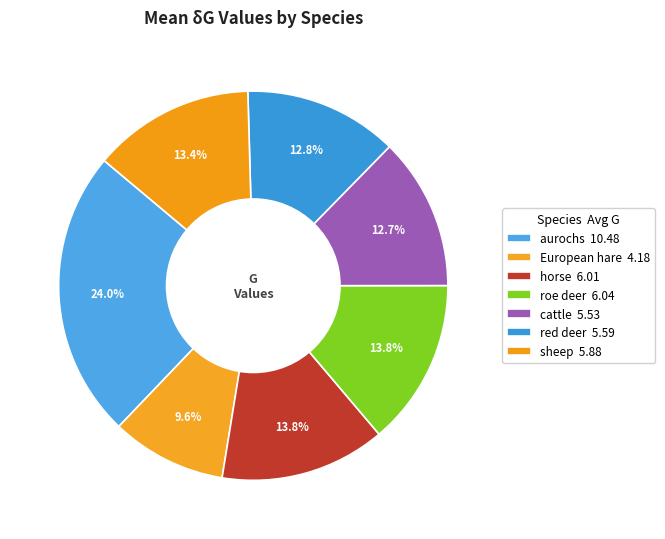

How many segments does this pie chart have?

7